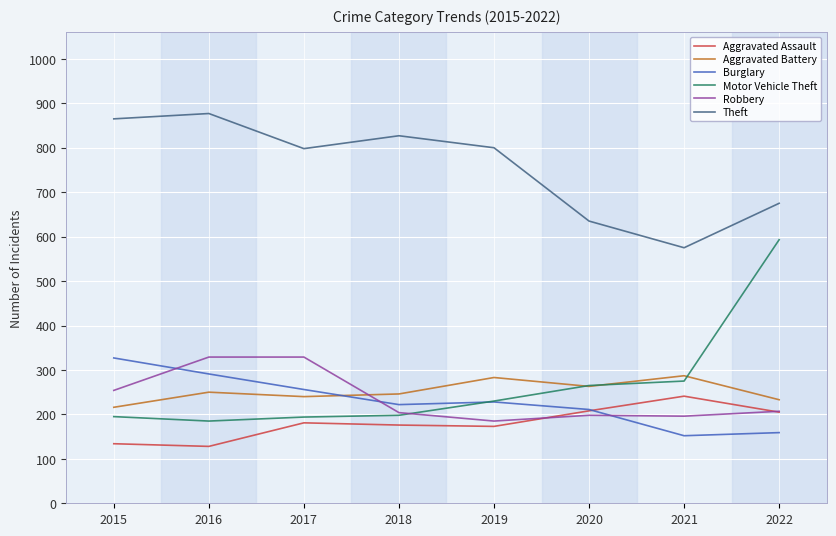

What is the highest value of the Theft series?

877